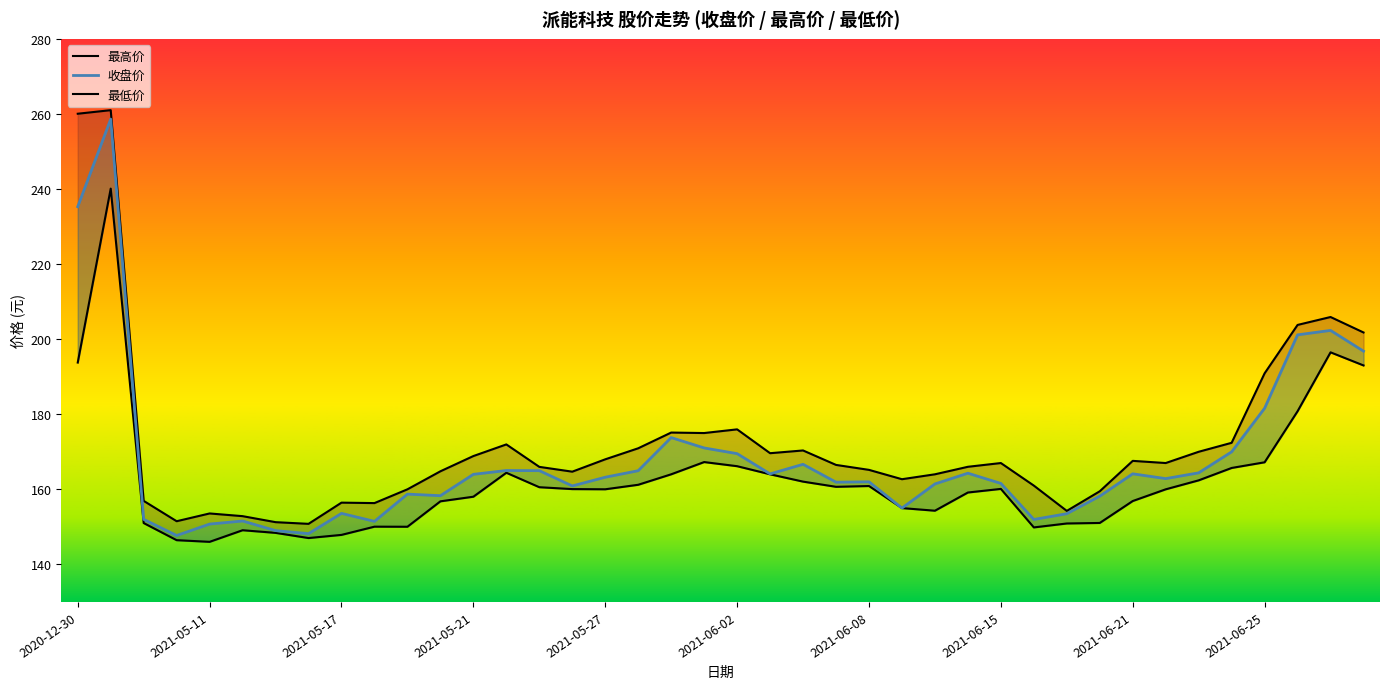

Rank the series at 2021-05-07 from lowest to highest value.

最低价, 收盘价, 最高价